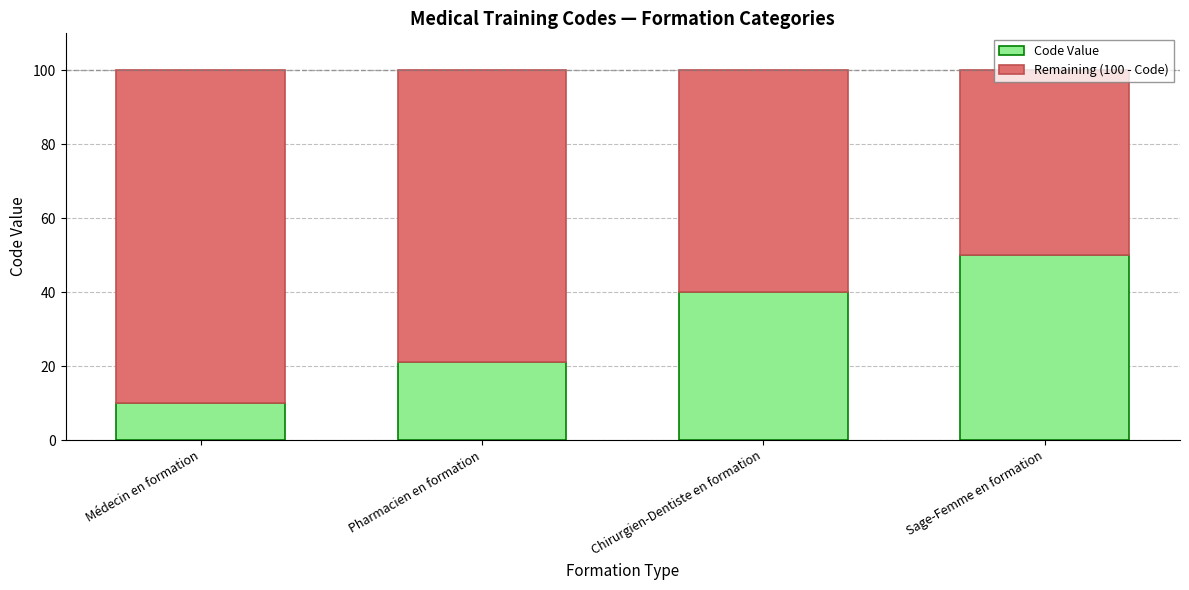

What value does the Code Value series have at Sage-Femme en formation, to the nearest 5?

50